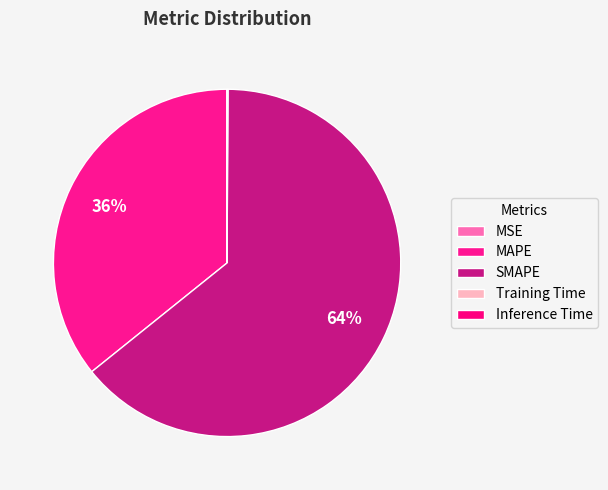

Do Inference Time and MSE together represent more than half of the pie?

No